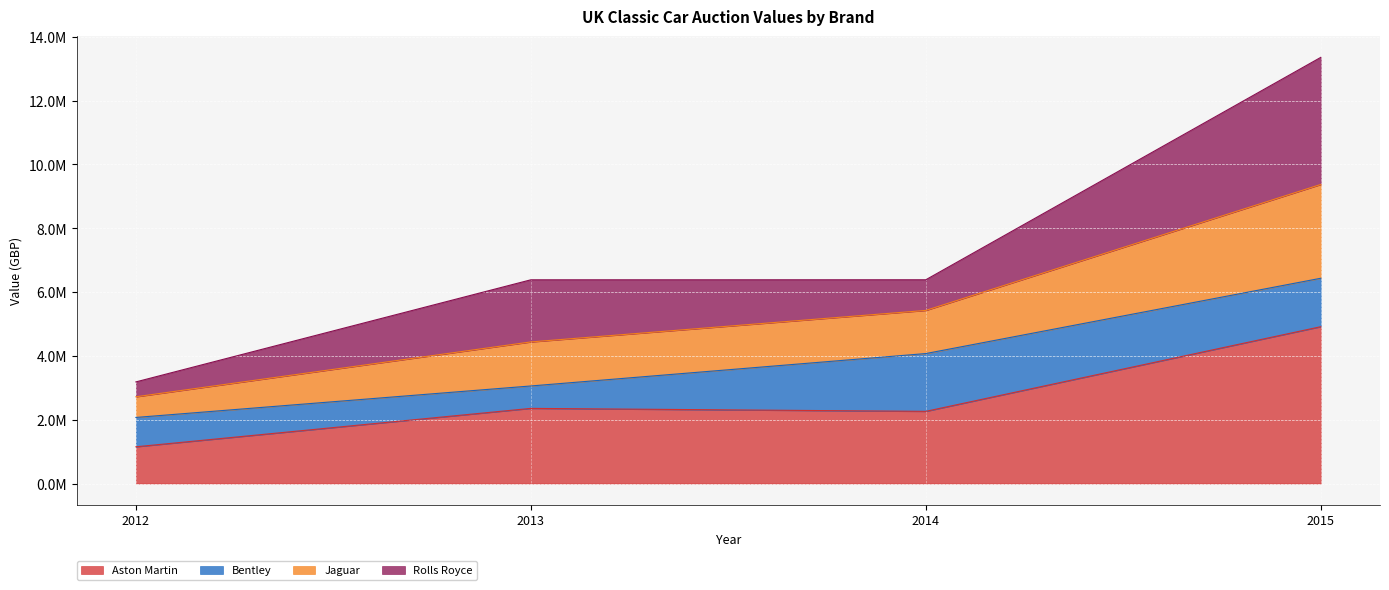

True or false: Jaguar and Aston Martin intersect in this chart.

False